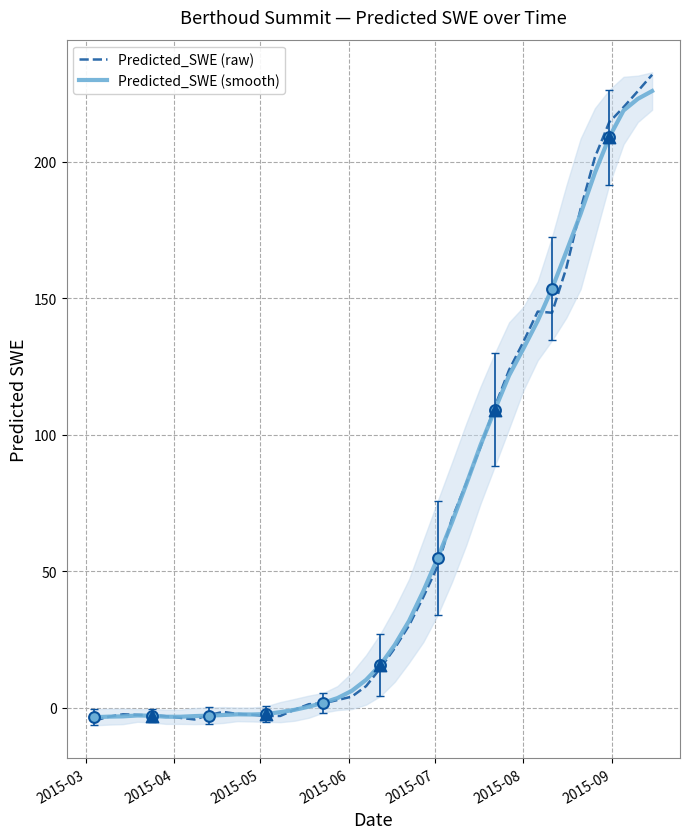

Which series has the largest Y range (max minus min)?

Predicted_SWE (raw)